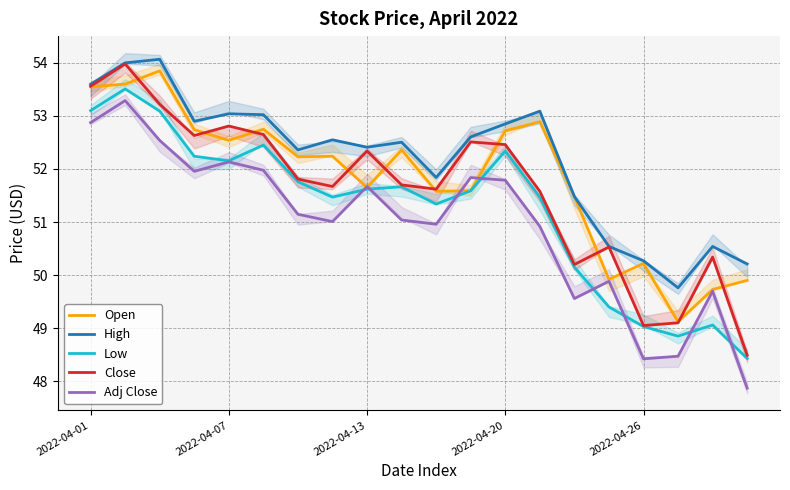

What position from the right is 6?

14